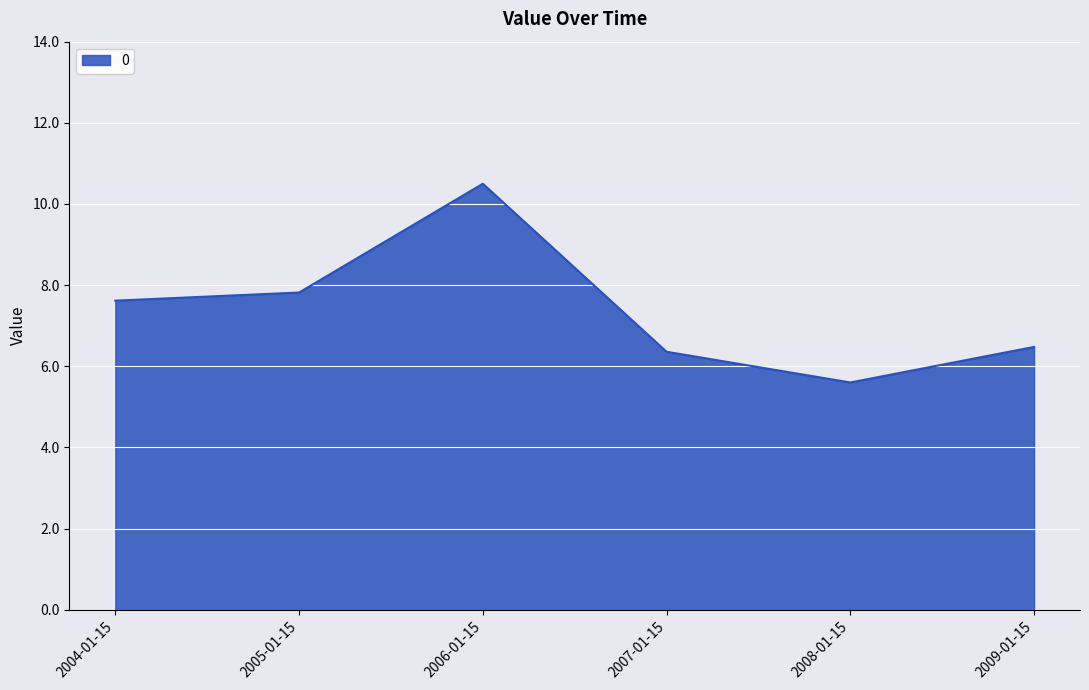

Reading left to right, transcribe all the data shown in this chart.

7.6	7.8	10.5	6.4	5.6	6.5